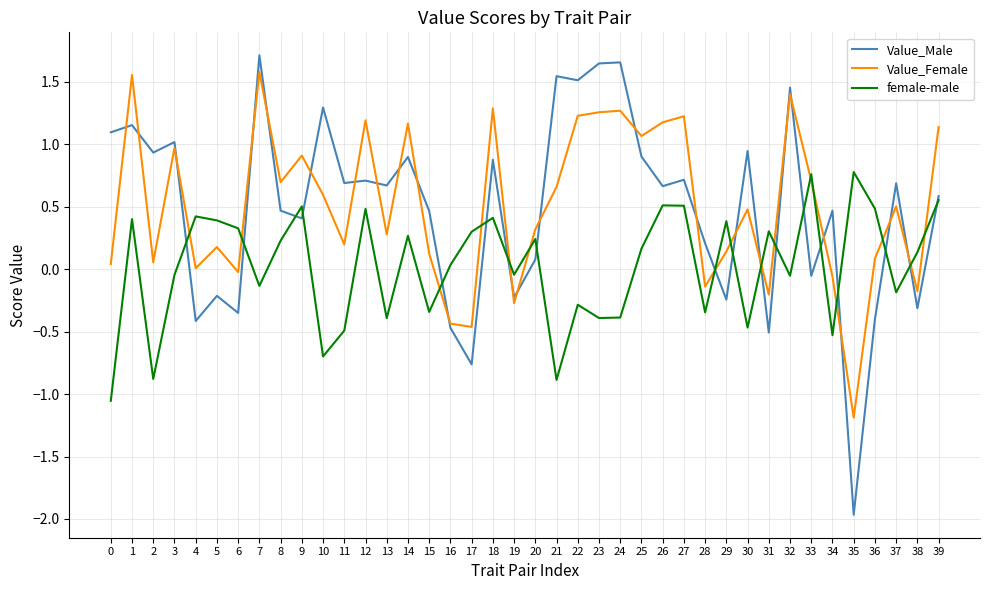

What is the sum of the Value_Male values at 26 and 10?

2.0